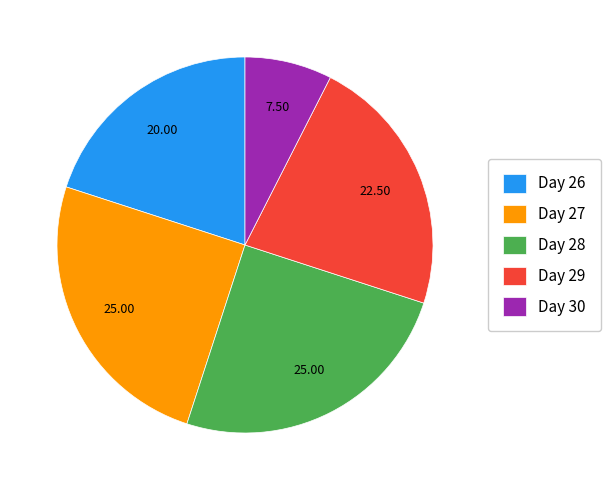

Combined, do Day 30 and Day 28 account for over 50%?

No